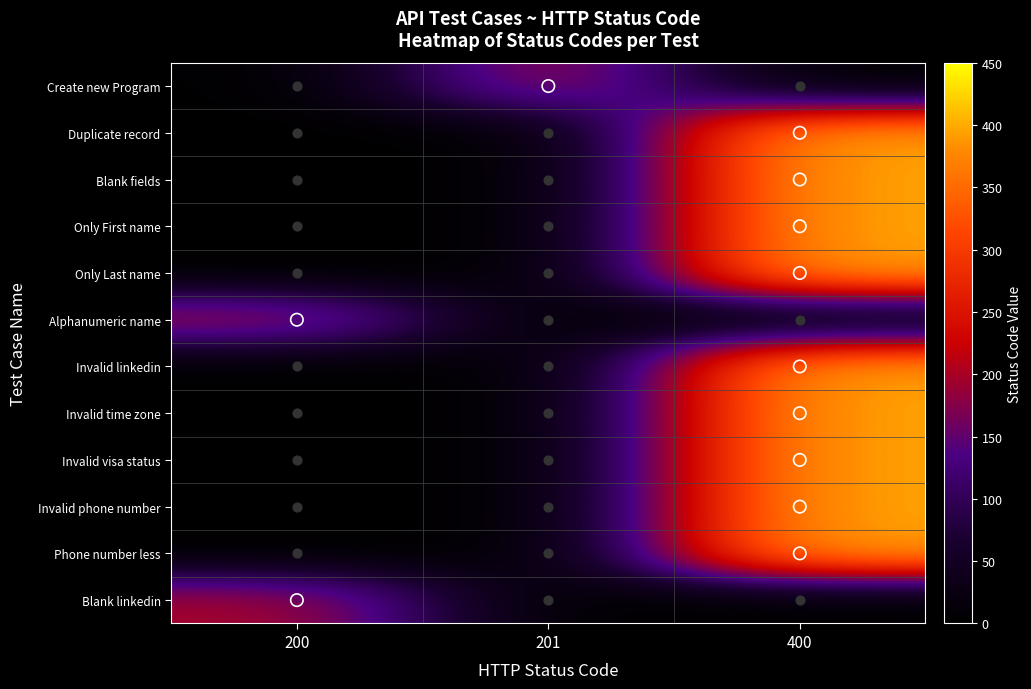

Between 201 and 400, which is larger?

201